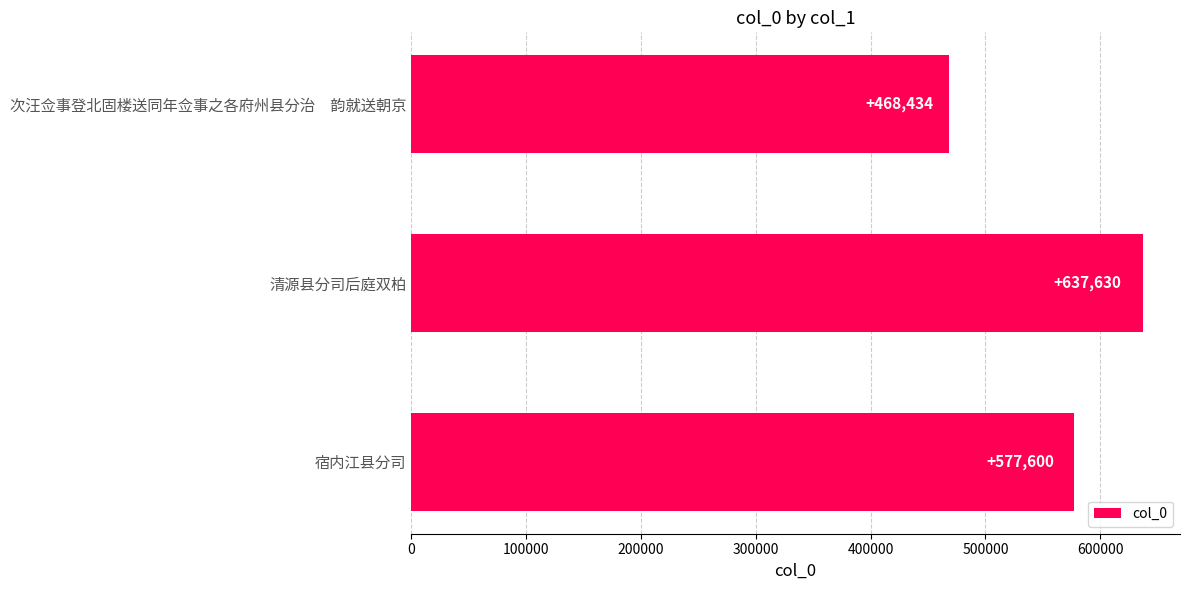

Which category has the highest value across all series?

清源县分司后庭双柏